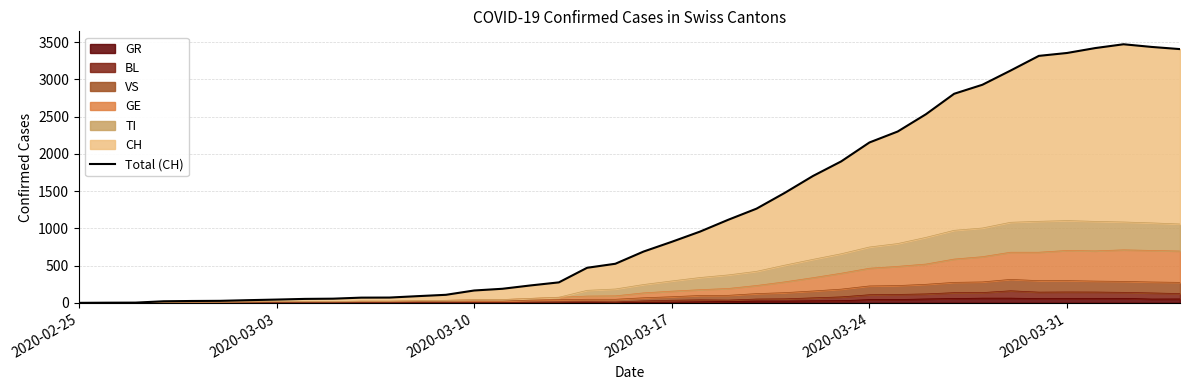

True or false: there are more than 2 points higher than both neighbors.

False